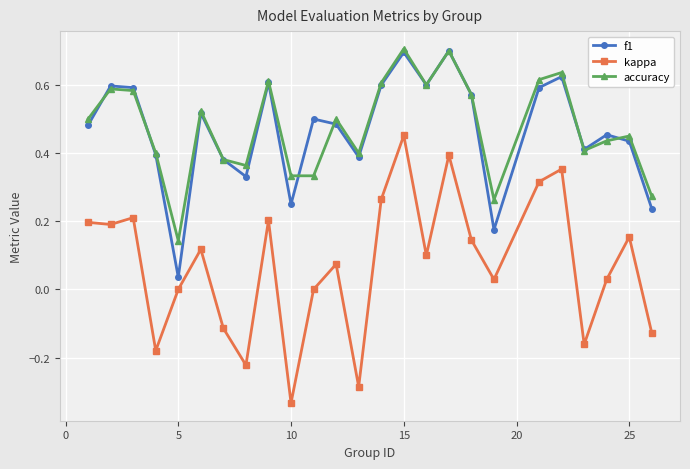

What is the maximum value shown in the chart?

0.7